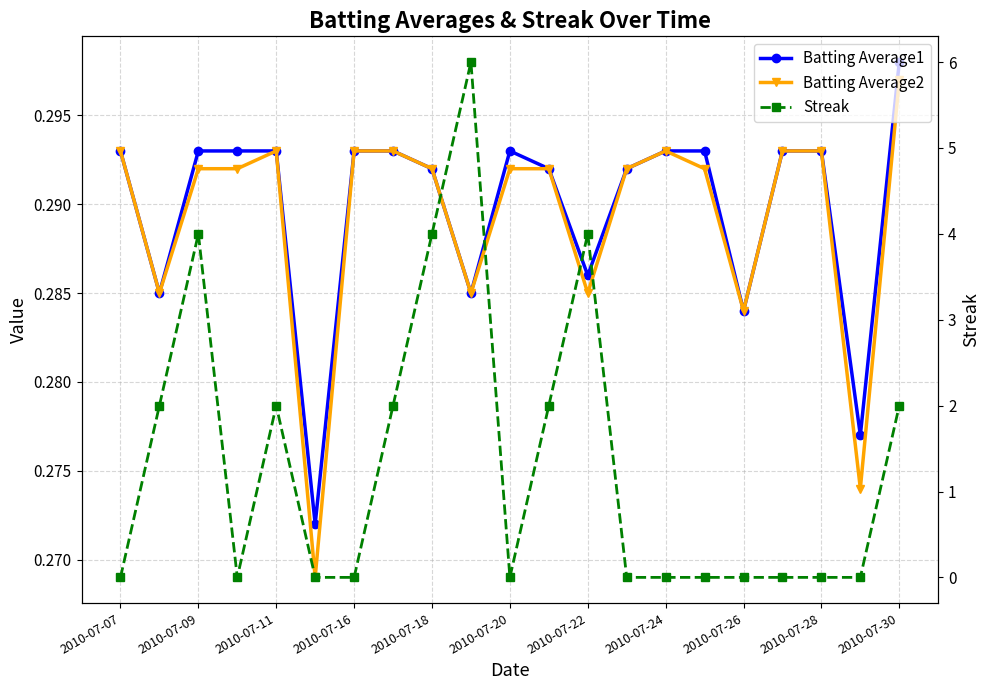

Reading right to left, transcribe all the data shown in this chart.

Batting Average1: 0.3	0.3	0.3	0.3	0.3	0.3	0.3	0.3	0.3	0.3	0.3	0.3	0.3	0.3	0.3	0.3	0.3	0.3	0.3	0.3	0.3
Batting Average2: 0.3	0.3	0.3	0.3	0.3	0.3	0.3	0.3	0.3	0.3	0.3	0.3	0.3	0.3	0.3	0.3	0.3	0.3	0.3	0.3	0.3
Streak: 2.0	0.0	0.0	0.0	0.0	0.0	0.0	0.0	4.0	2.0	0.0	6.0	4.0	2.0	0.0	0.0	2.0	0.0	4.0	2.0	0.0